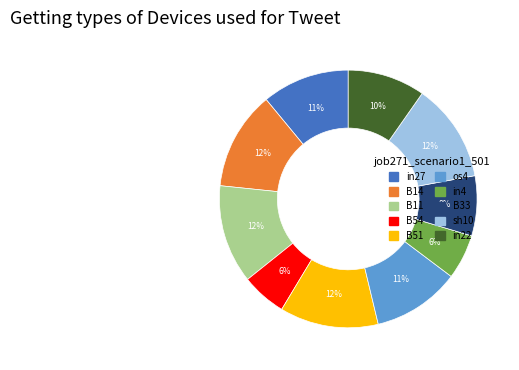

To the nearest percent, what percentage of the pie is in22?

10%